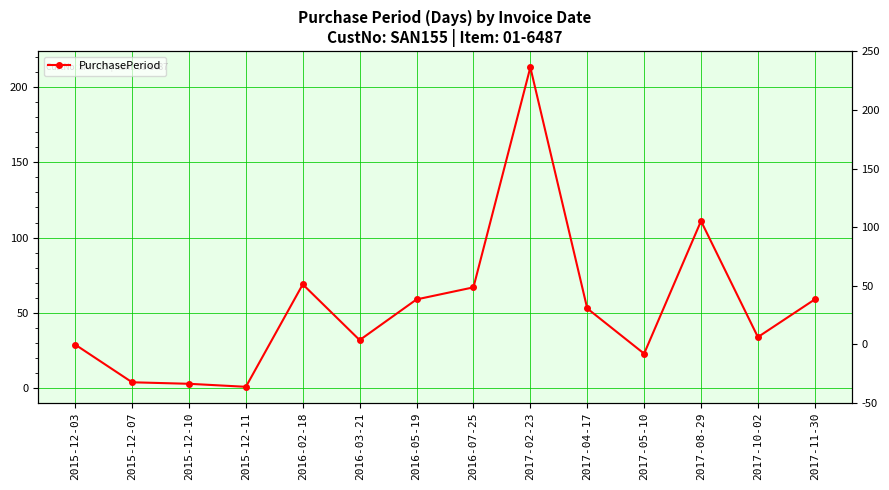

Is it true that the value at 2017-02-23 is 321?

False